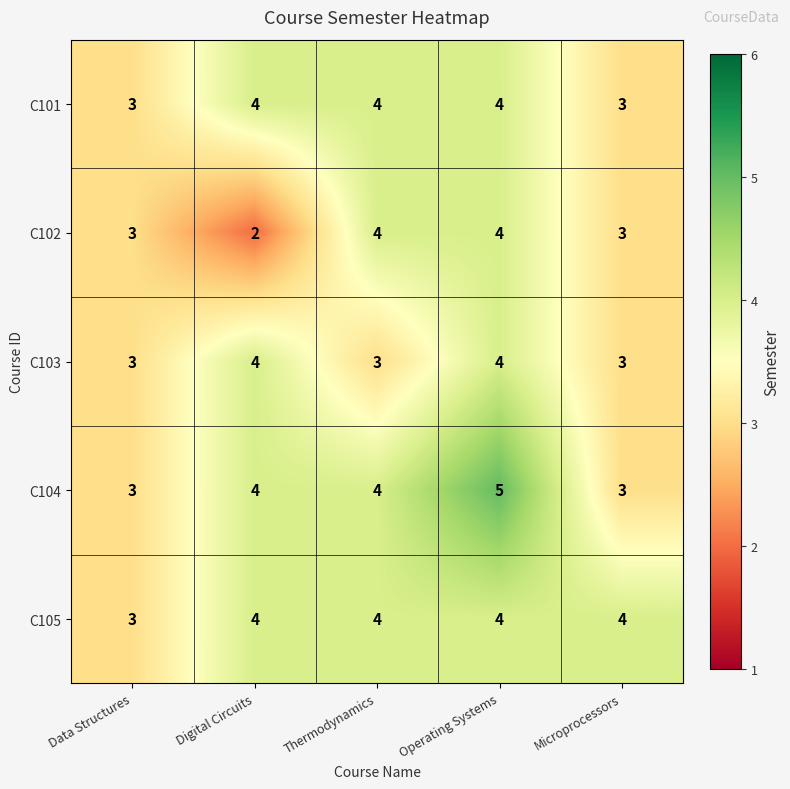

The value of C102 at Operating Systems is 1. True or false?

False